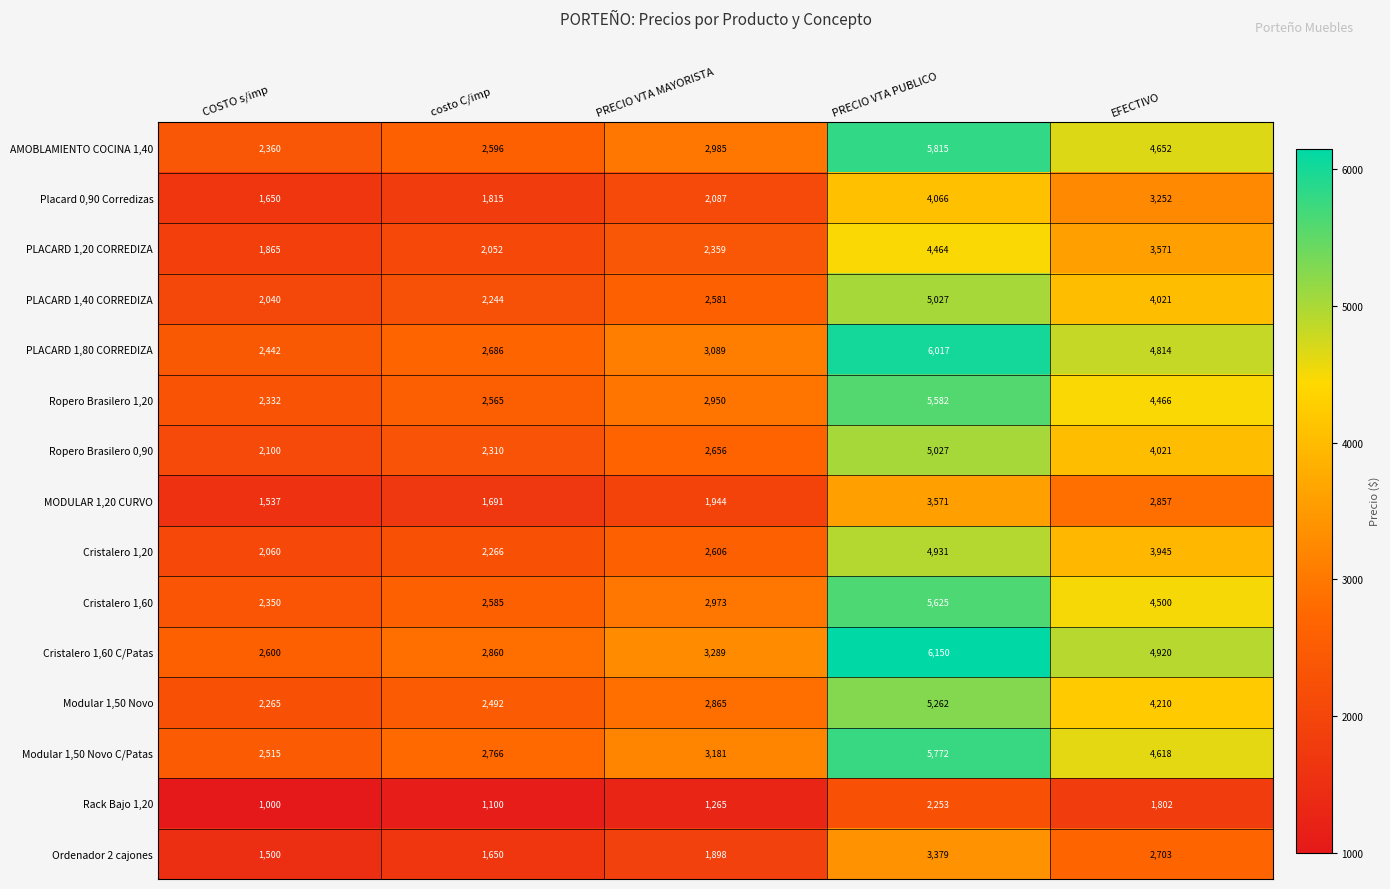

What is the average value of the Cristalero 1,60 C/Patas series?

3964